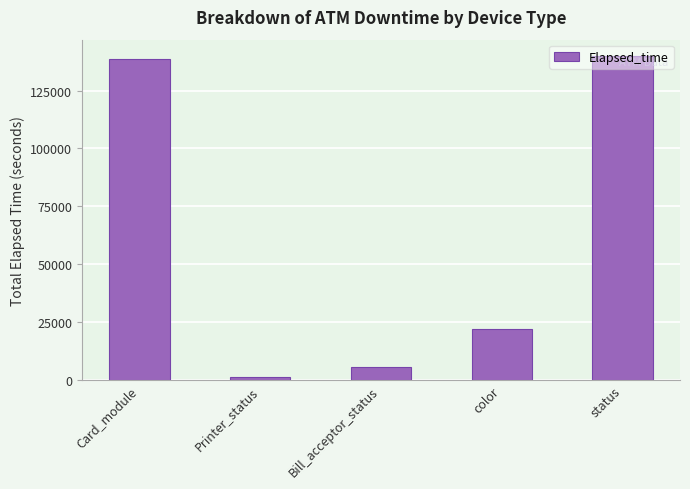

True or false: the data shows 51442 at status.

False